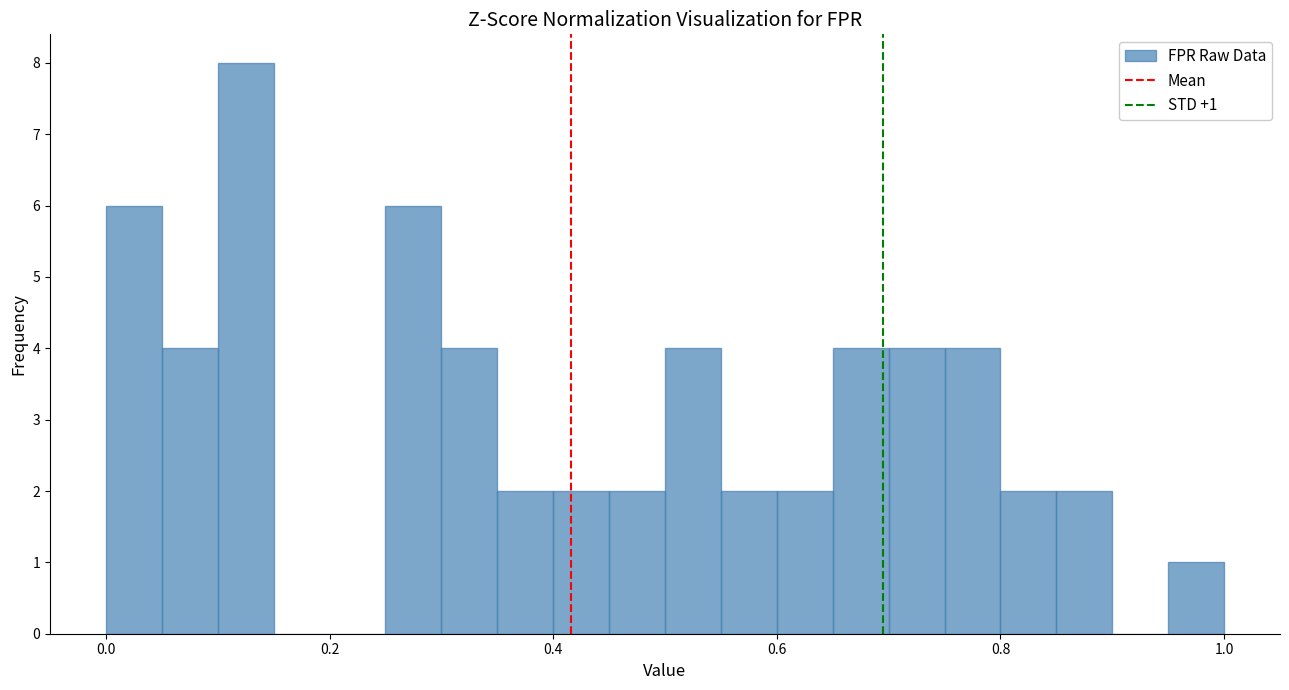

Around what value on the x-axis is the tallest bar? Give the approximate position of its centre, as read against the axis.

0.12